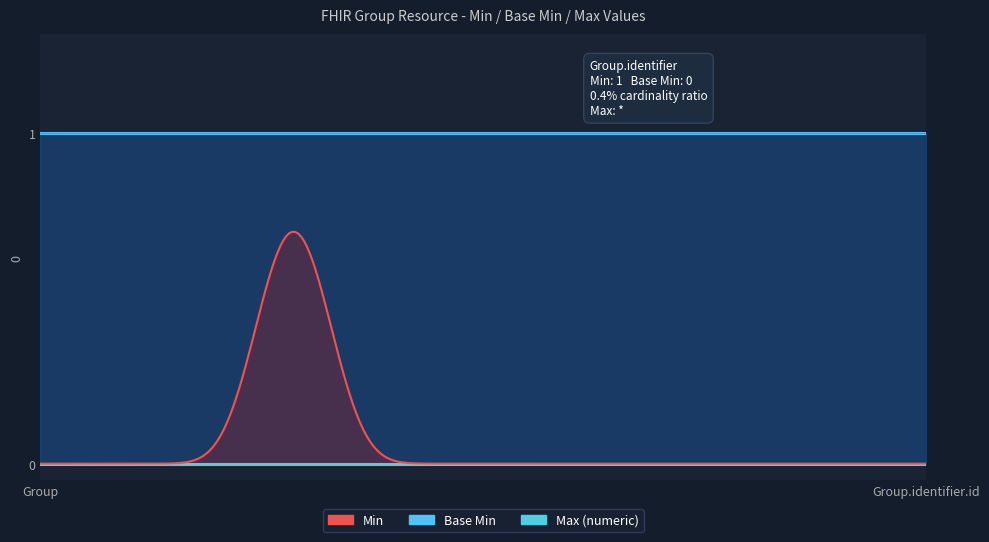

Is it true that Max (numeric) equals 2 at Group?

False